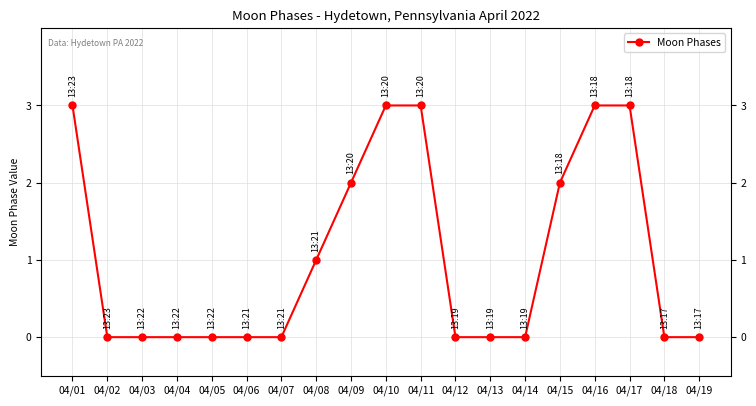

What is the sum of all values?

20